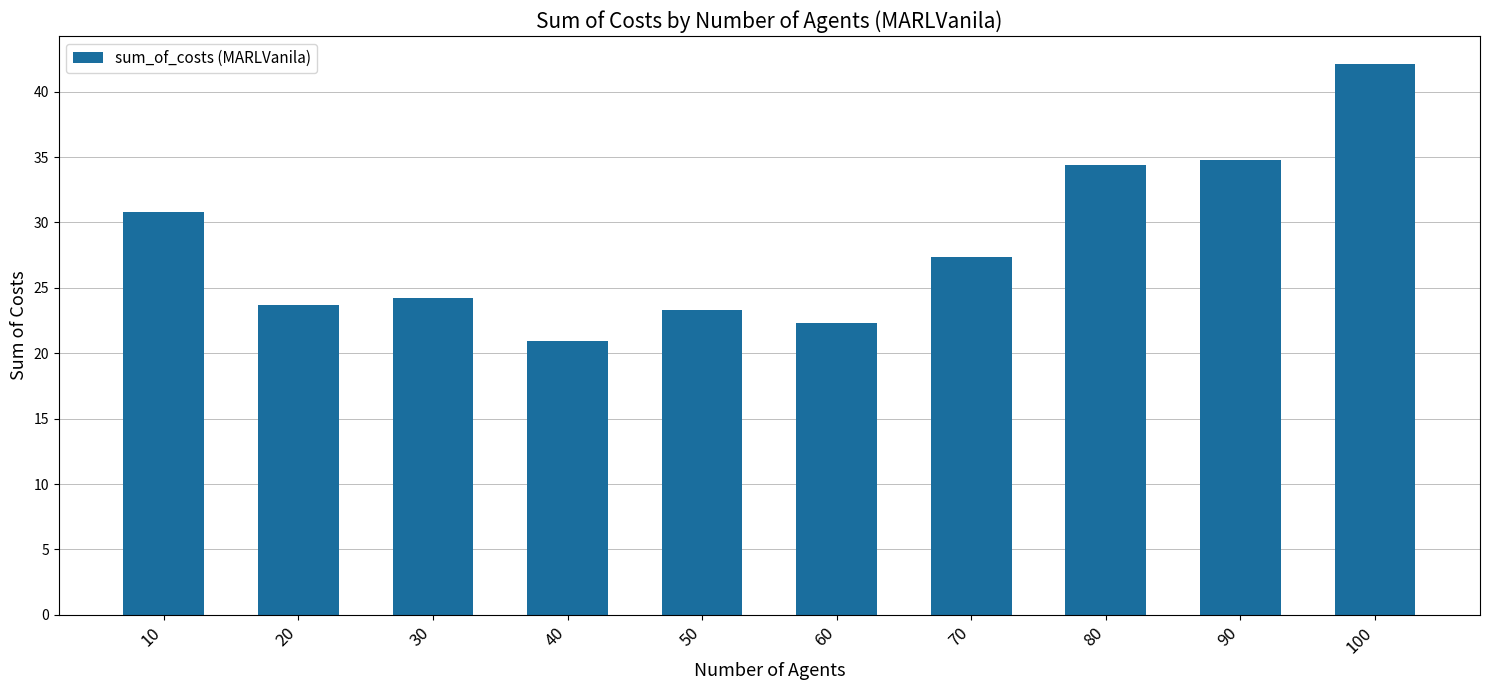

List the labels in order of value, smallest first.

40, 60, 50, 20, 30, 70, 10, 80, 90, 100